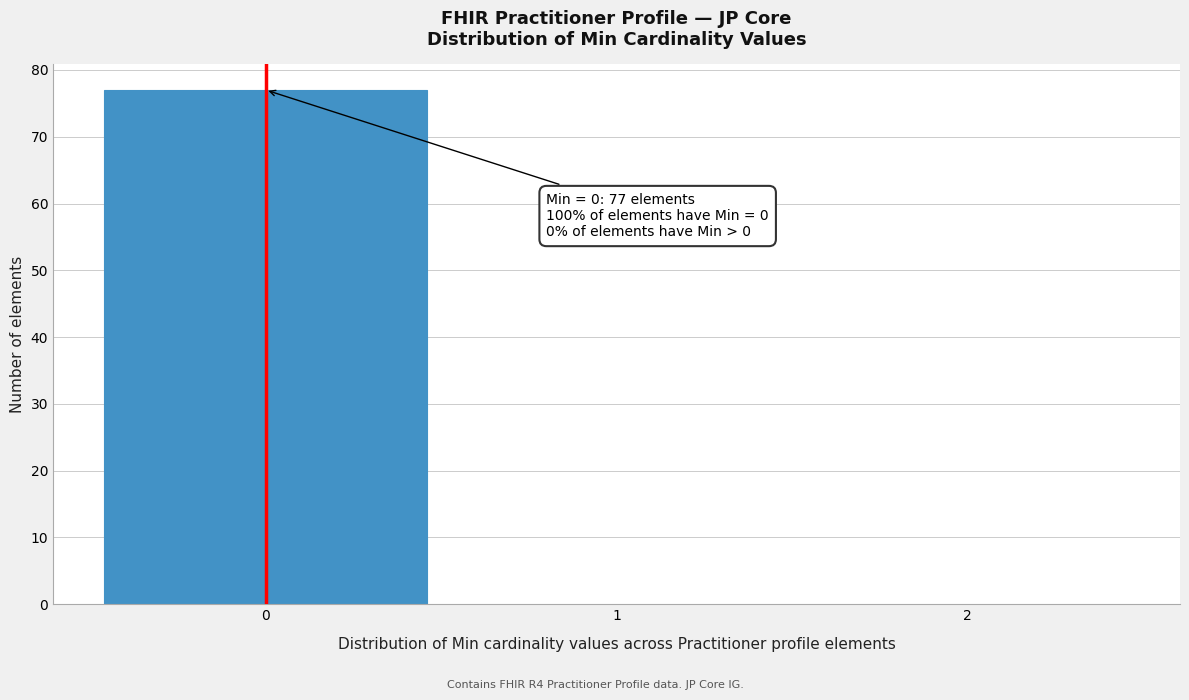

Which range on the x-axis has the tallest bar?

-0.5 to 0.5